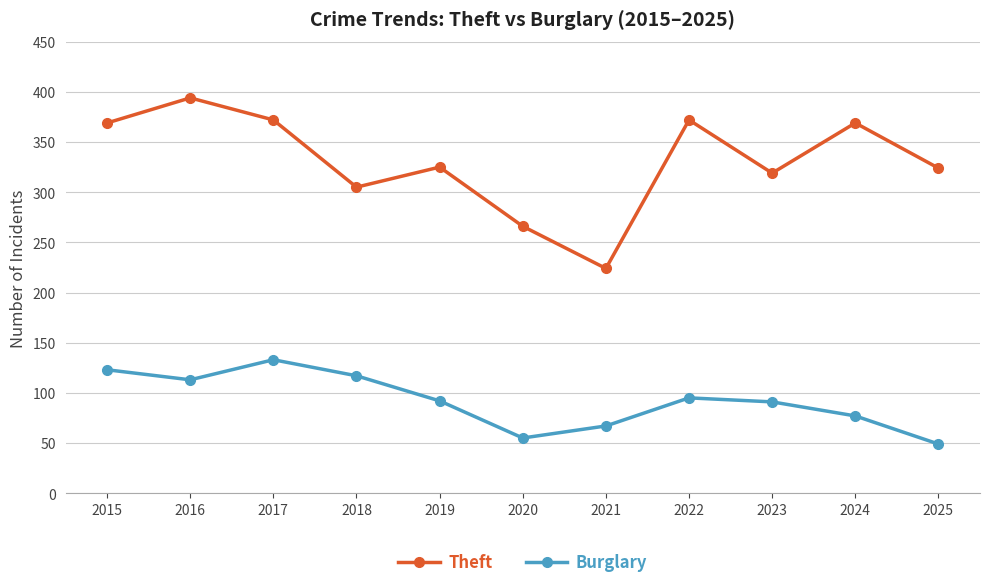

Between 2017 and 2019, which series saw the biggest shift?

Theft